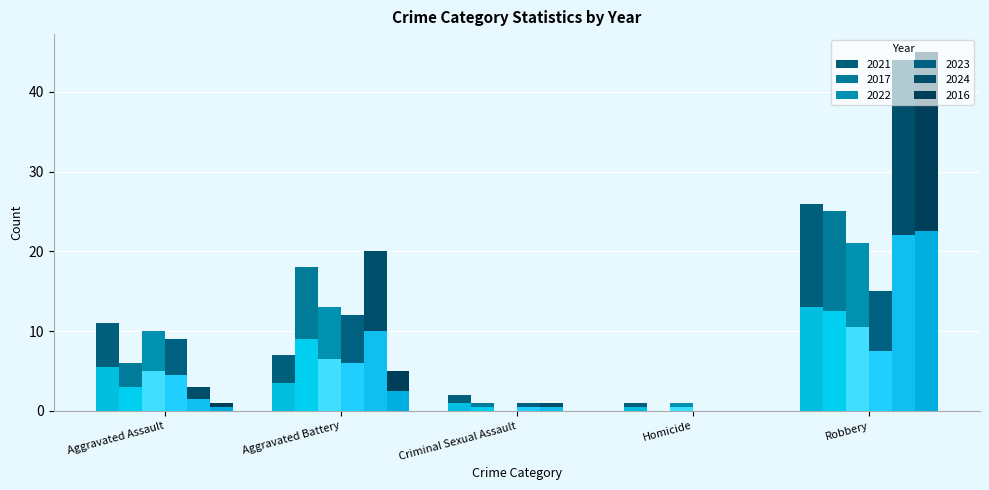

What position from the left is Aggravated Battery?

2